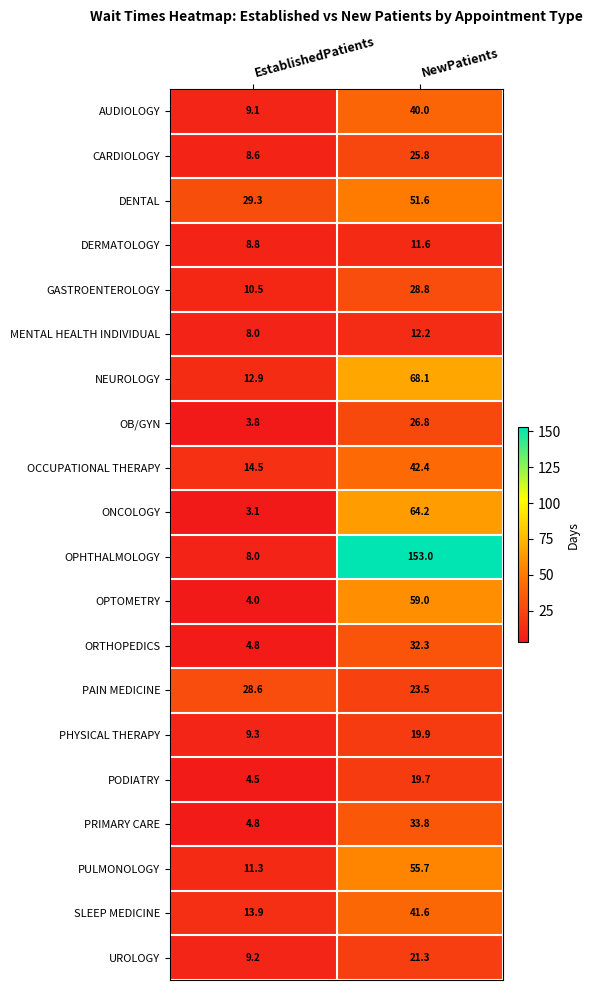

Which series has the largest total across all categories?

OPHTHALMOLOGY